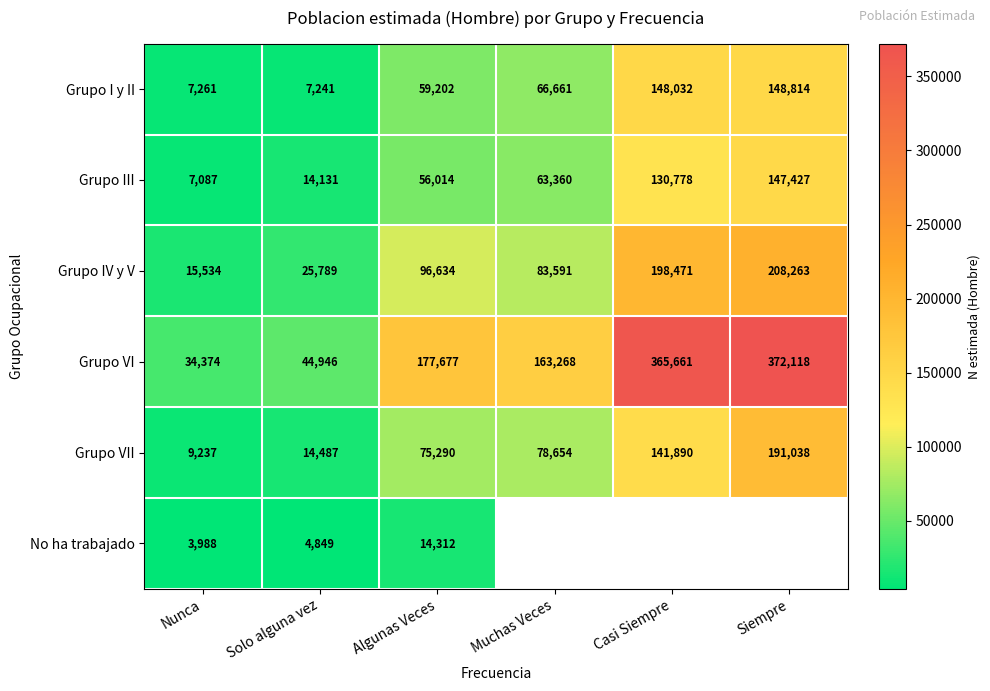

The Grupo VII series shows 261251.9 at Siempre. True or false?

False